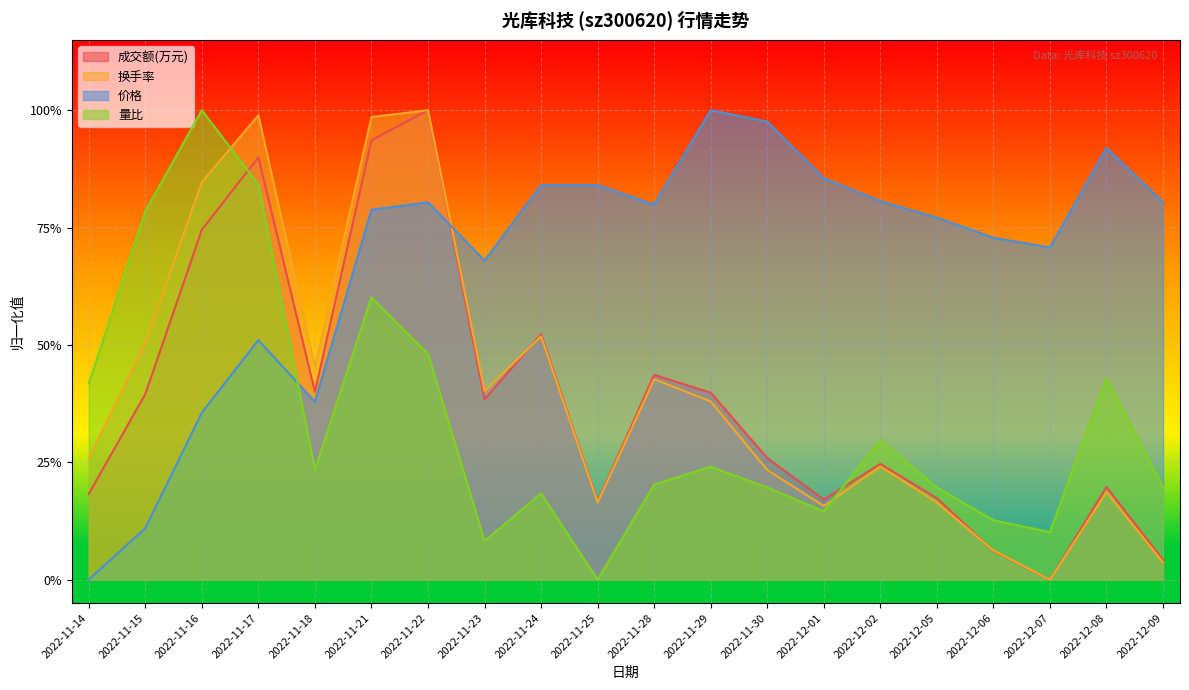

Reading left to right, extract all data points from this chart.

成交额(万元): 2022-11-14=0.2	2022-11-15=0.4	2022-11-16=0.7	2022-11-17=0.9	2022-11-18=0.4	2022-11-21=0.9	2022-11-22=1.0	2022-11-23=0.4	2022-11-24=0.5	2022-11-25=0.2	2022-11-28=0.4	2022-11-29=0.4	2022-11-30=0.3	2022-12-01=0.2	2022-12-02=0.2	2022-12-05=0.2	2022-12-06=0.1	2022-12-07=0.0	2022-12-08=0.2	2022-12-09=0.0
换手率: 2022-11-14=0.3	2022-11-15=0.5	2022-11-16=0.8	2022-11-17=1.0	2022-11-18=0.5	2022-11-21=1.0	2022-11-22=1.0	2022-11-23=0.4	2022-11-24=0.5	2022-11-25=0.2	2022-11-28=0.4	2022-11-29=0.4	2022-11-30=0.2	2022-12-01=0.2	2022-12-02=0.2	2022-12-05=0.2	2022-12-06=0.1	2022-12-07=0.0	2022-12-08=0.2	2022-12-09=0.0
价格: 2022-11-14=0.0	2022-11-15=0.1	2022-11-16=0.4	2022-11-17=0.5	2022-11-18=0.4	2022-11-21=0.8	2022-11-22=0.8	2022-11-23=0.7	2022-11-24=0.8	2022-11-25=0.8	2022-11-28=0.8	2022-11-29=1.0	2022-11-30=1.0	2022-12-01=0.9	2022-12-02=0.8	2022-12-05=0.8	2022-12-06=0.7	2022-12-07=0.7	2022-12-08=0.9	2022-12-09=0.8
量比: 2022-11-14=0.4	2022-11-15=0.8	2022-11-16=1.0	2022-11-17=0.8	2022-11-18=0.2	2022-11-21=0.6	2022-11-22=0.5	2022-11-23=0.1	2022-11-24=0.2	2022-11-25=0.0	2022-11-28=0.2	2022-11-29=0.2	2022-11-30=0.2	2022-12-01=0.1	2022-12-02=0.3	2022-12-05=0.2	2022-12-06=0.1	2022-12-07=0.1	2022-12-08=0.4	2022-12-09=0.2